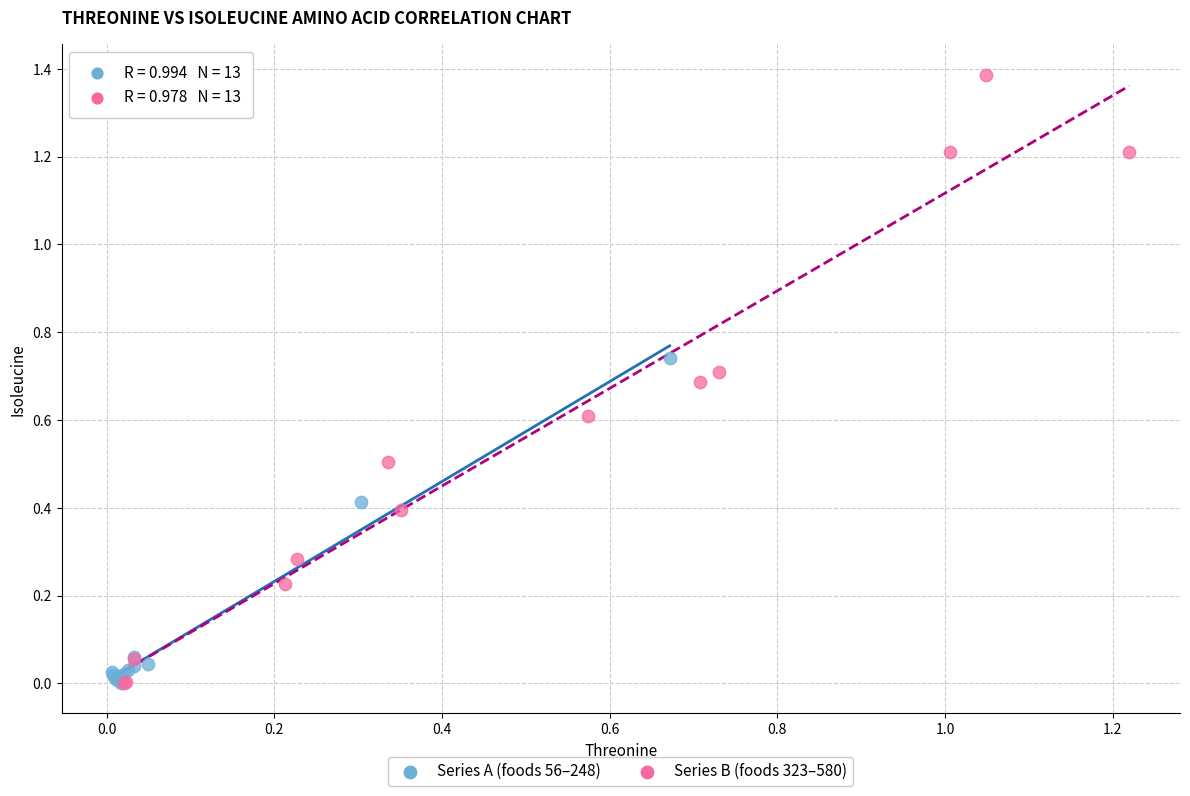

Which series has the largest Y range (max minus min)?

Series B (foods 323–580)